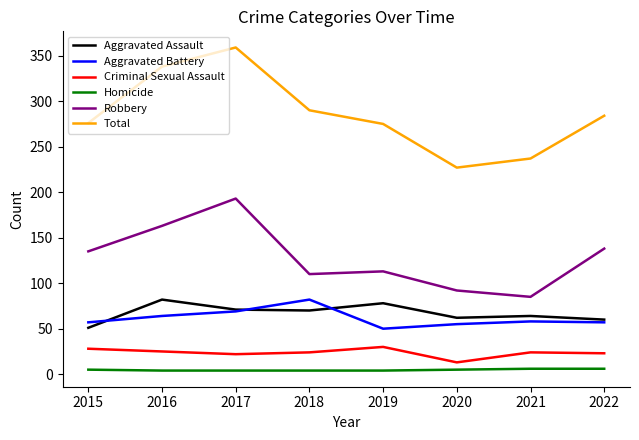

True or false: Aggravated Assault has a value of 24 at 2020.

False